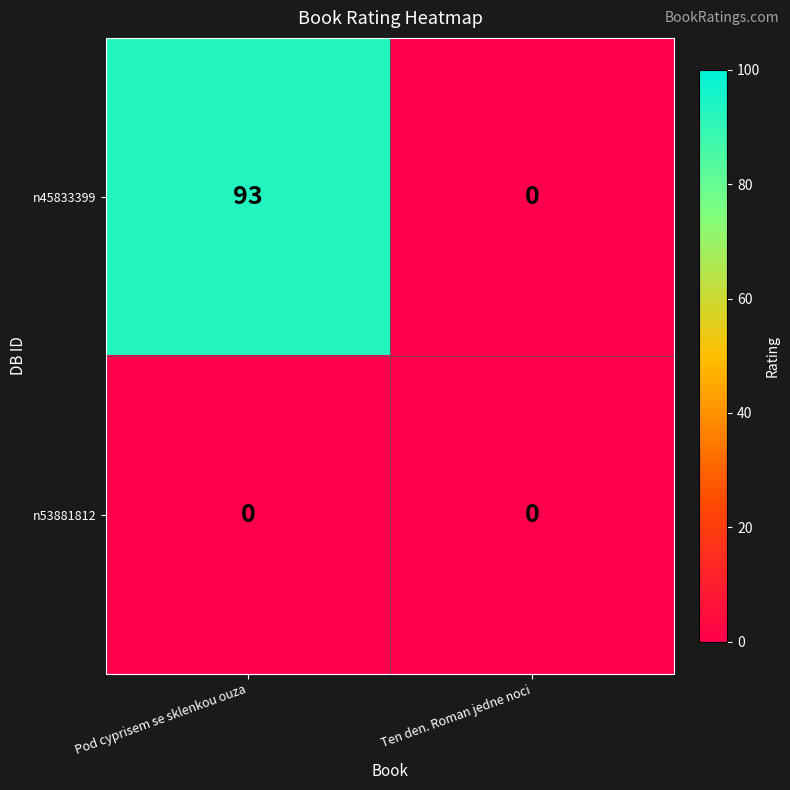

Which series has the largest total across all categories?

n45833399